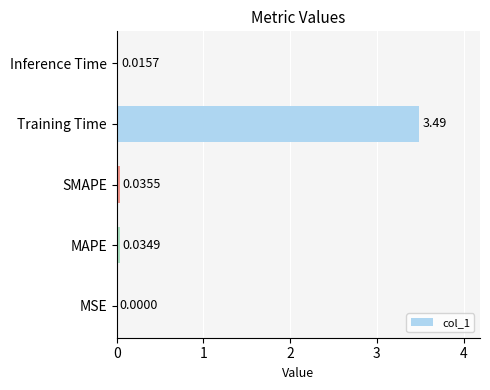

At which label is the value closest to 1?

SMAPE